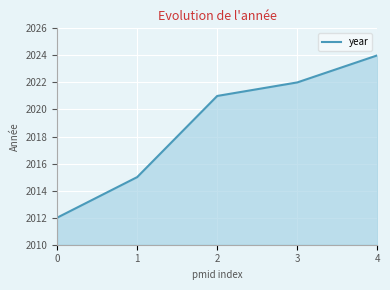

What is the minimum value shown in the chart?

2012